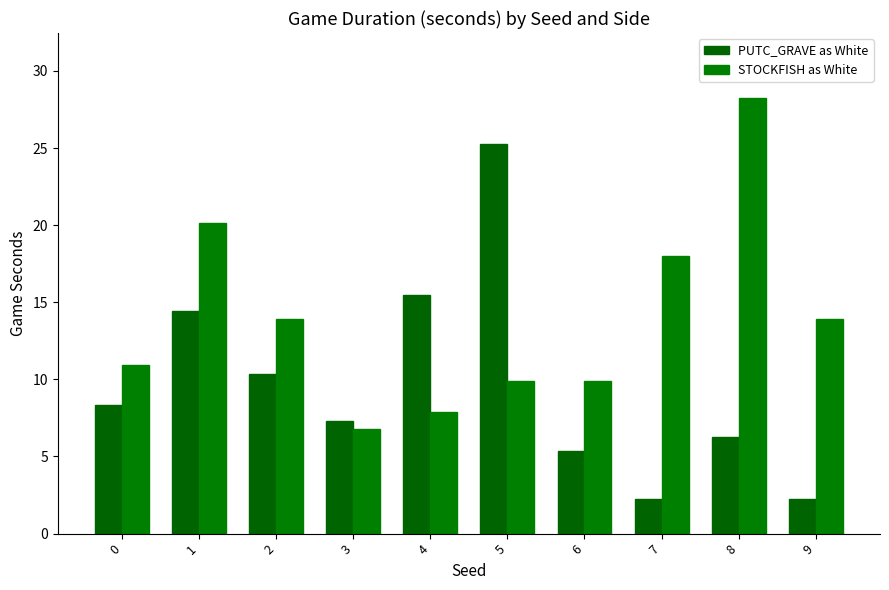

Does the chart contain stacked bars?

No